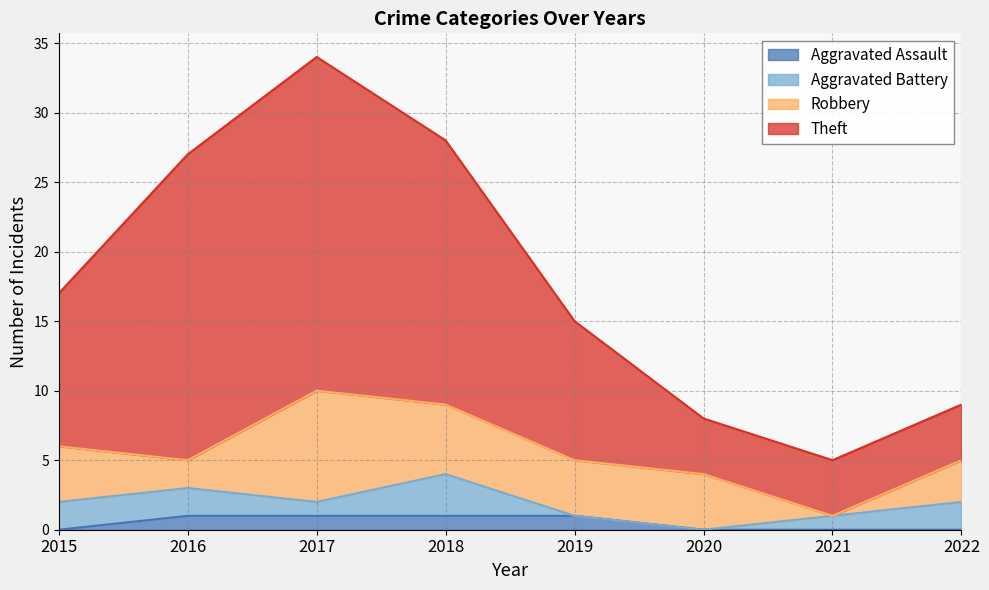

At which label does Theft reach its minimum?

2021